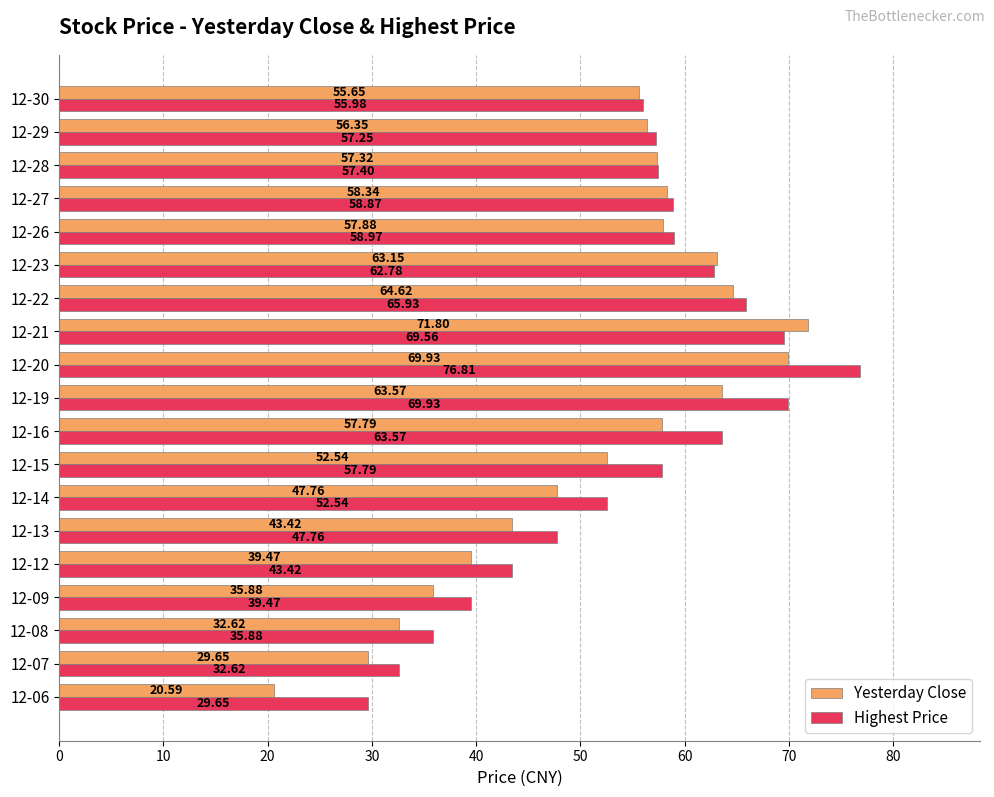

How many categories are shown in the chart?

19